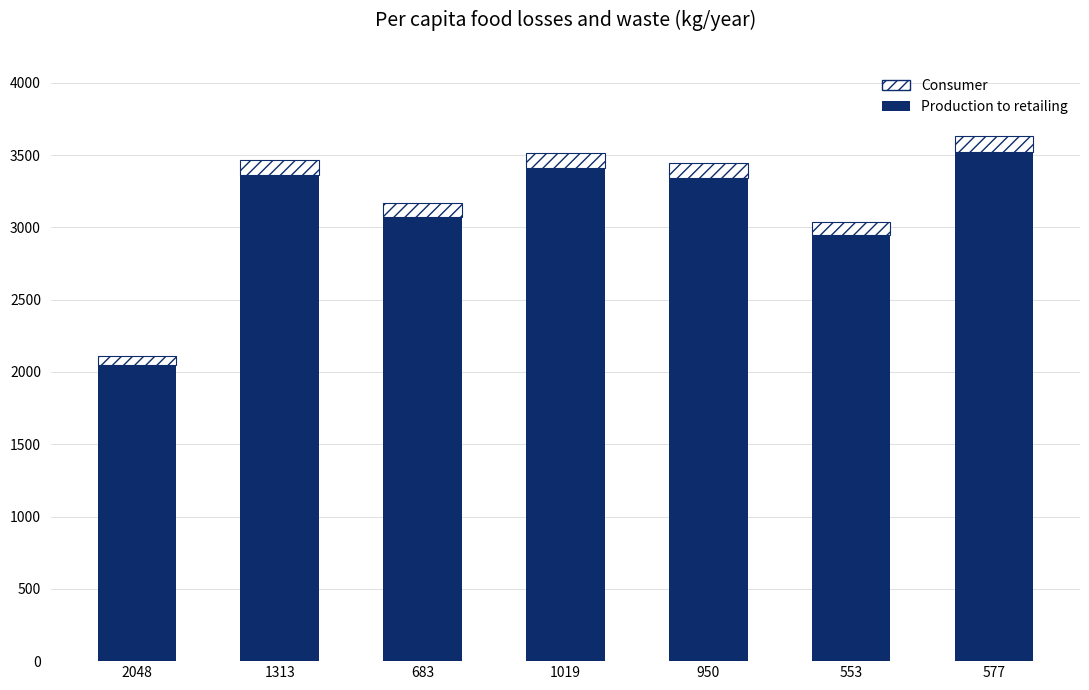

How many categories are shown in the chart?

7